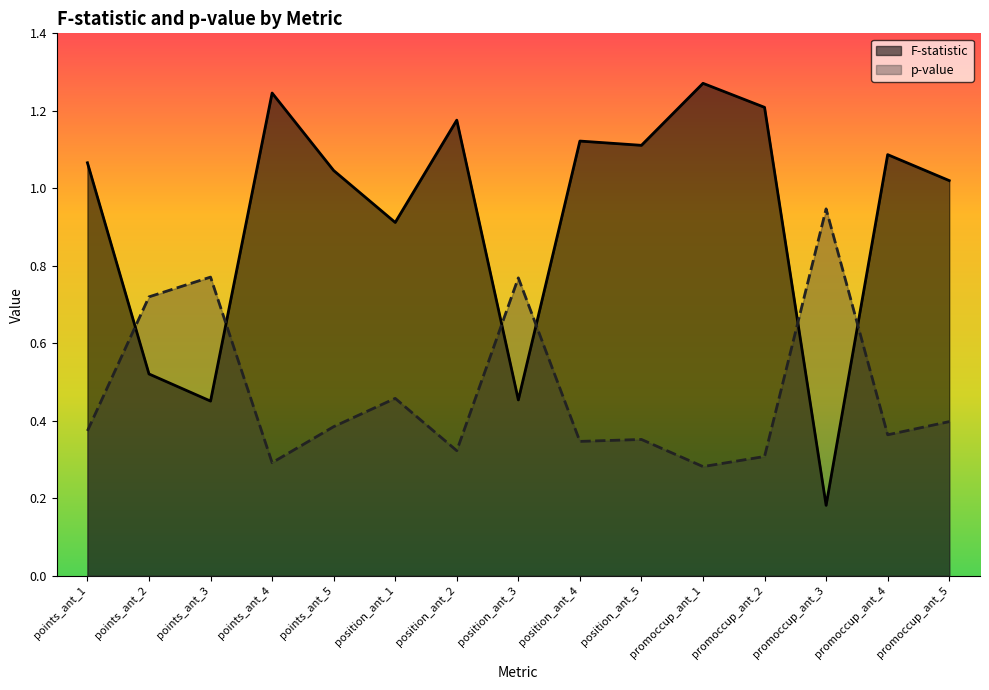

The F-statistic series shows 1.1 at points_ant_1. True or false?

True